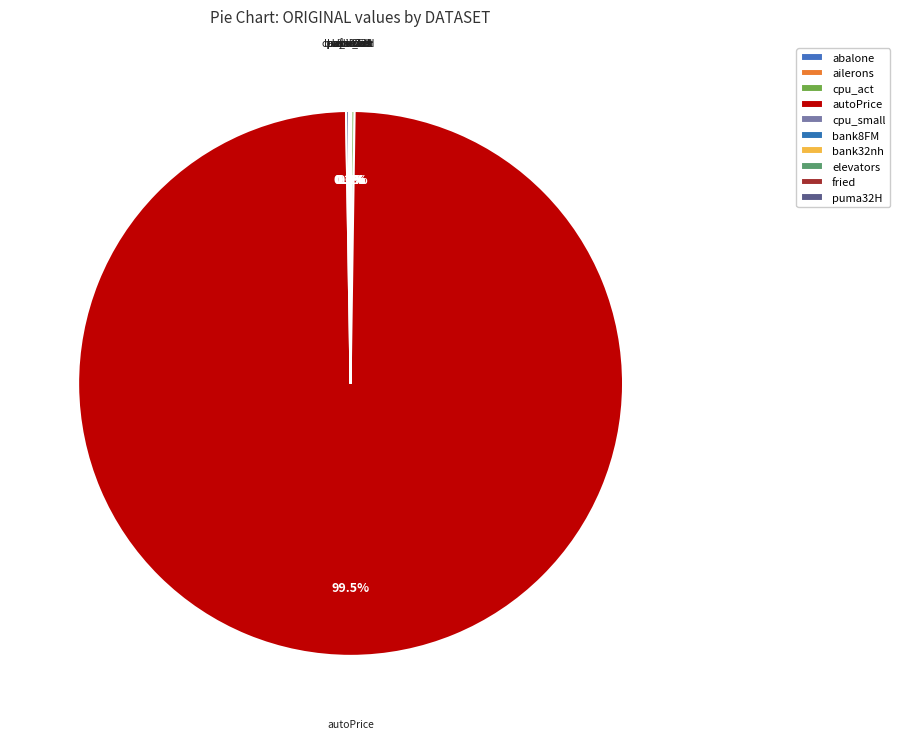

The abalone slice represents 14% of the pie. True or false?

False